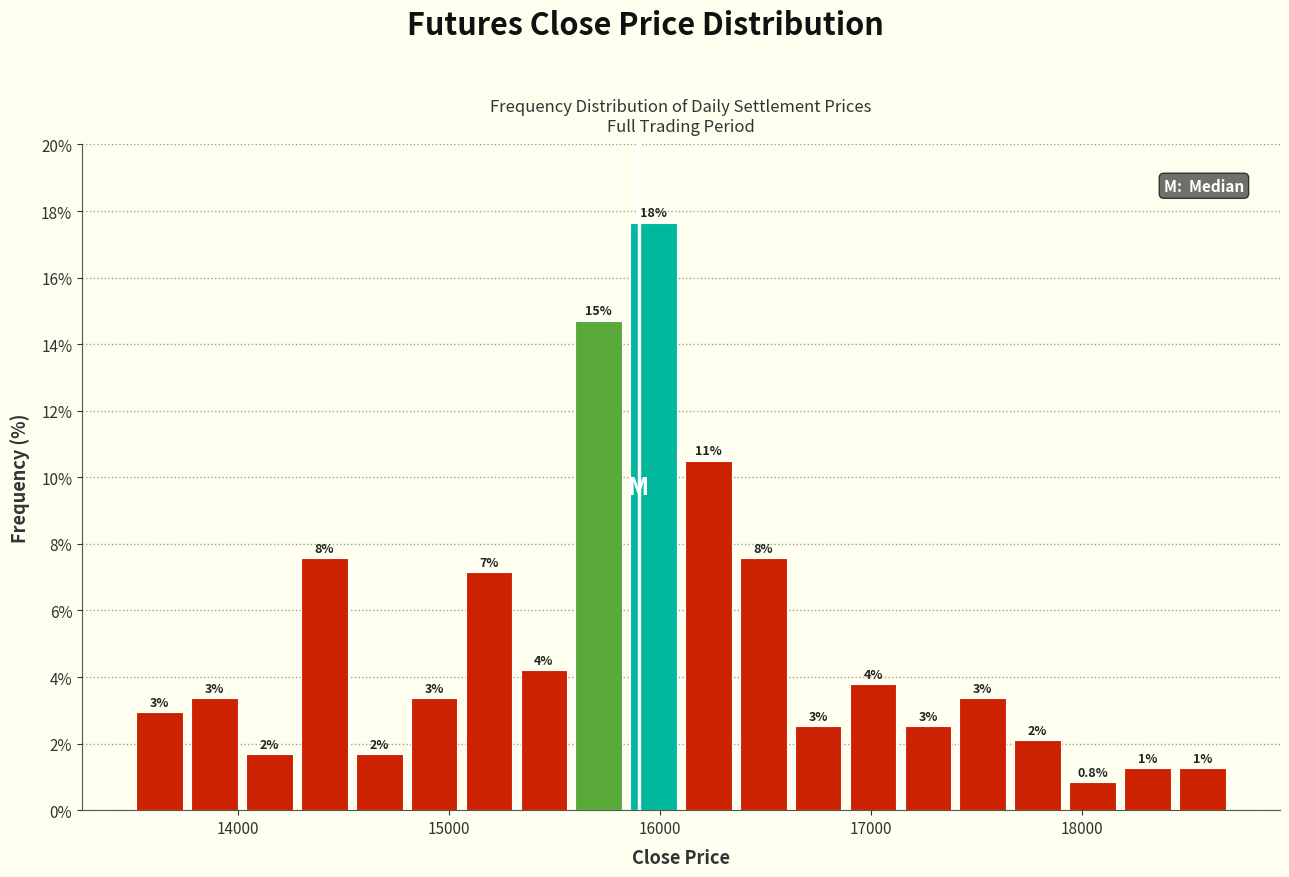

Around what value on the x-axis is the tallest bar? Give the approximate position of its centre, as read against the axis.

16000